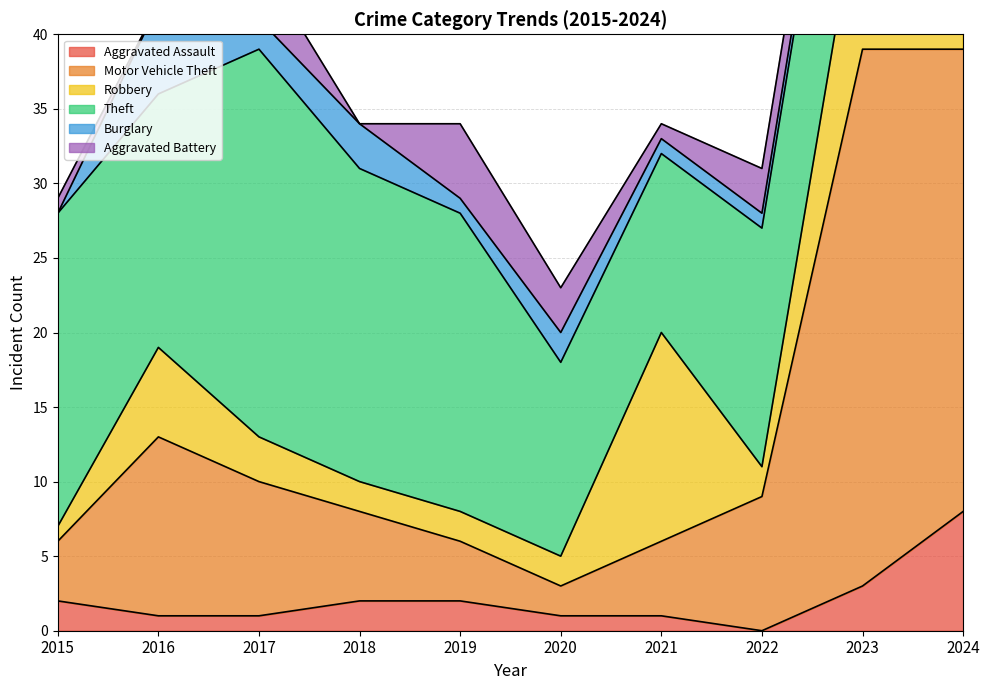

At 2022, list the series in order from smallest to largest.

Aggravated Assault, Burglary, Robbery, Aggravated Battery, Motor Vehicle Theft, Theft